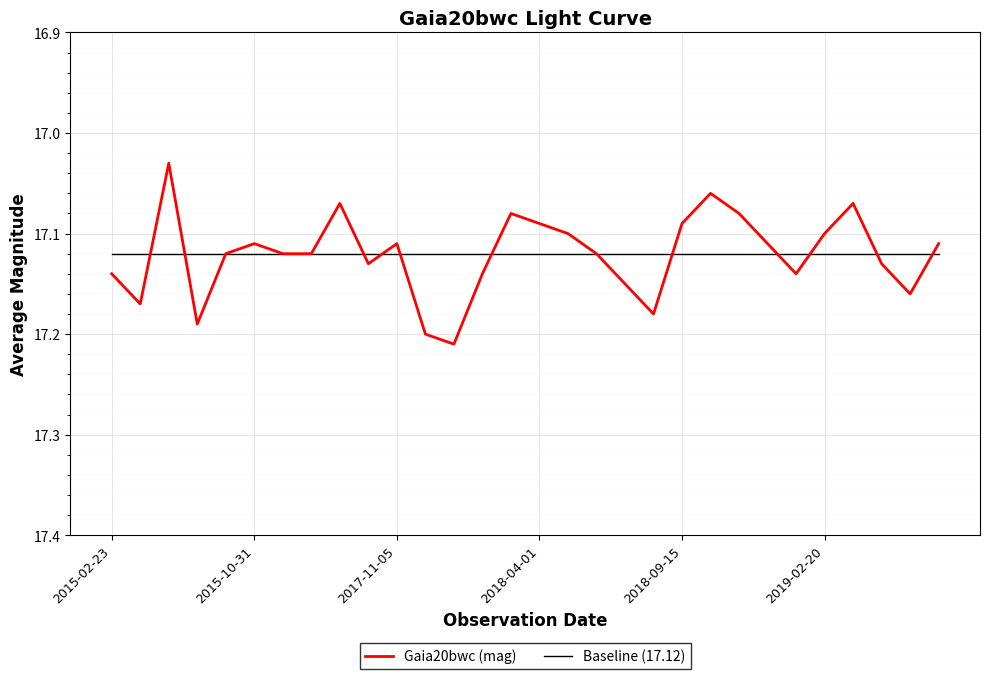

List the series in order of their peak value, highest first.

Gaia20bwc (mag), Baseline (17.12)